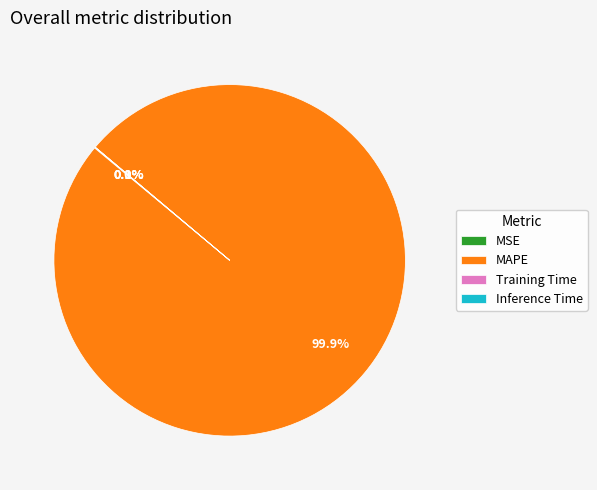

What is the majority slice?

MAPE